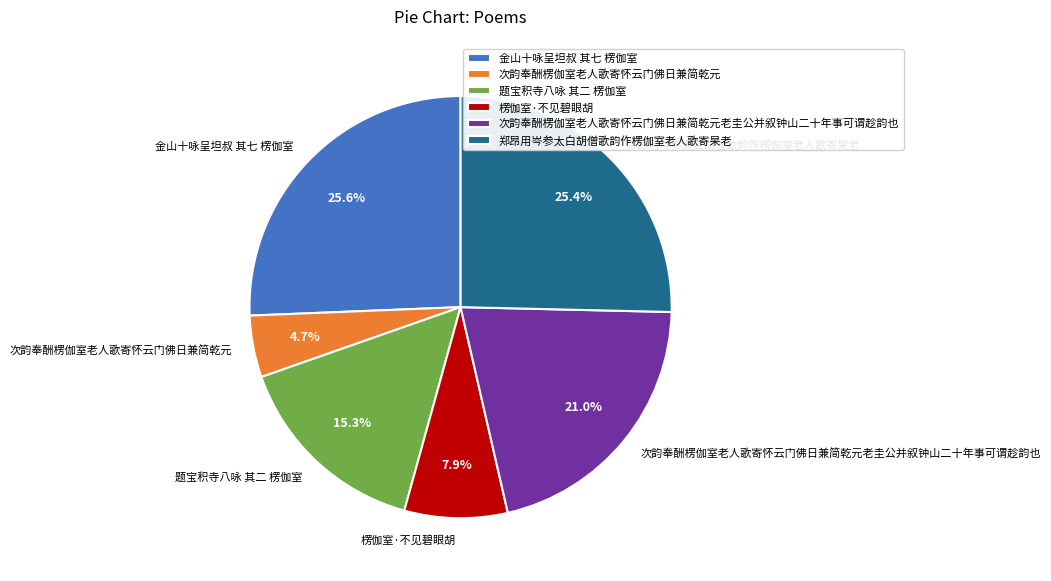

To the nearest percent, what is the difference between the largest and smallest slice percentages?

21%